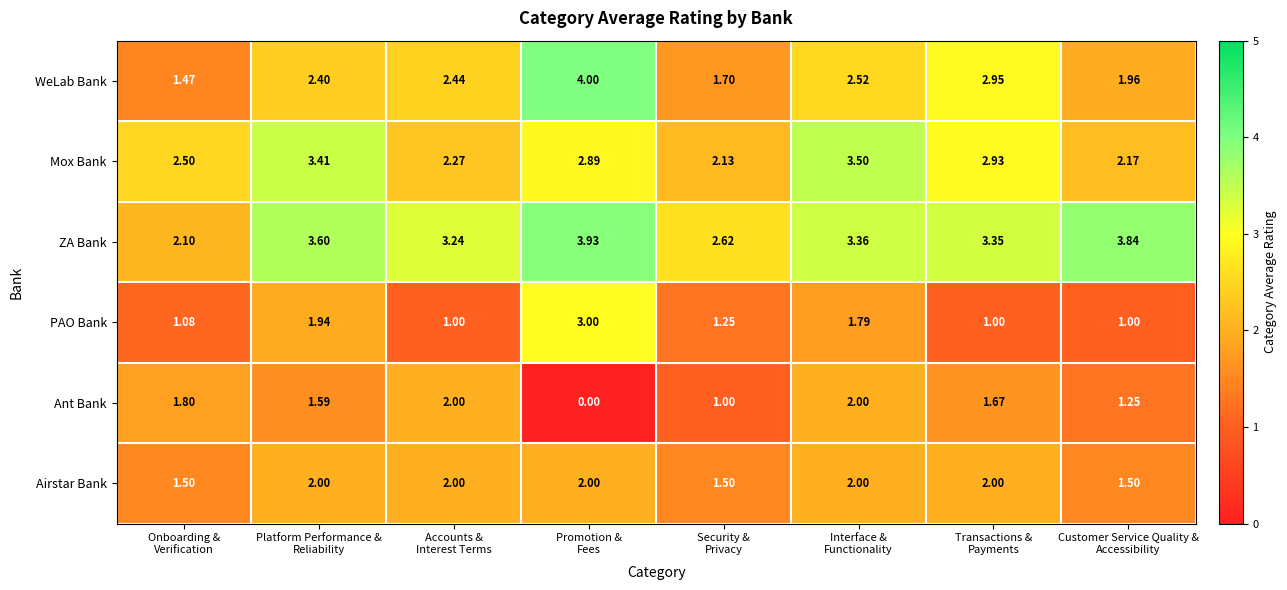

Which series has the widest spread of values?

WeLab Bank